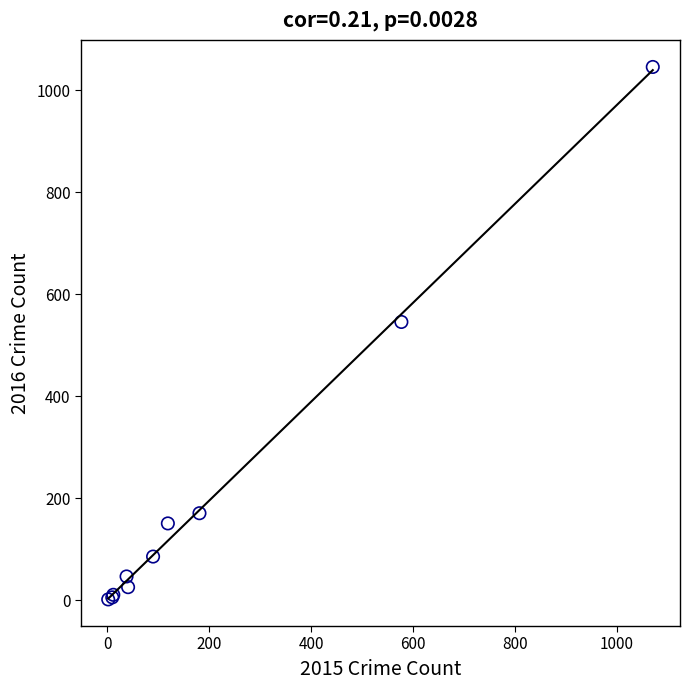

What Y value in the scatter plot is closest to 524?

546